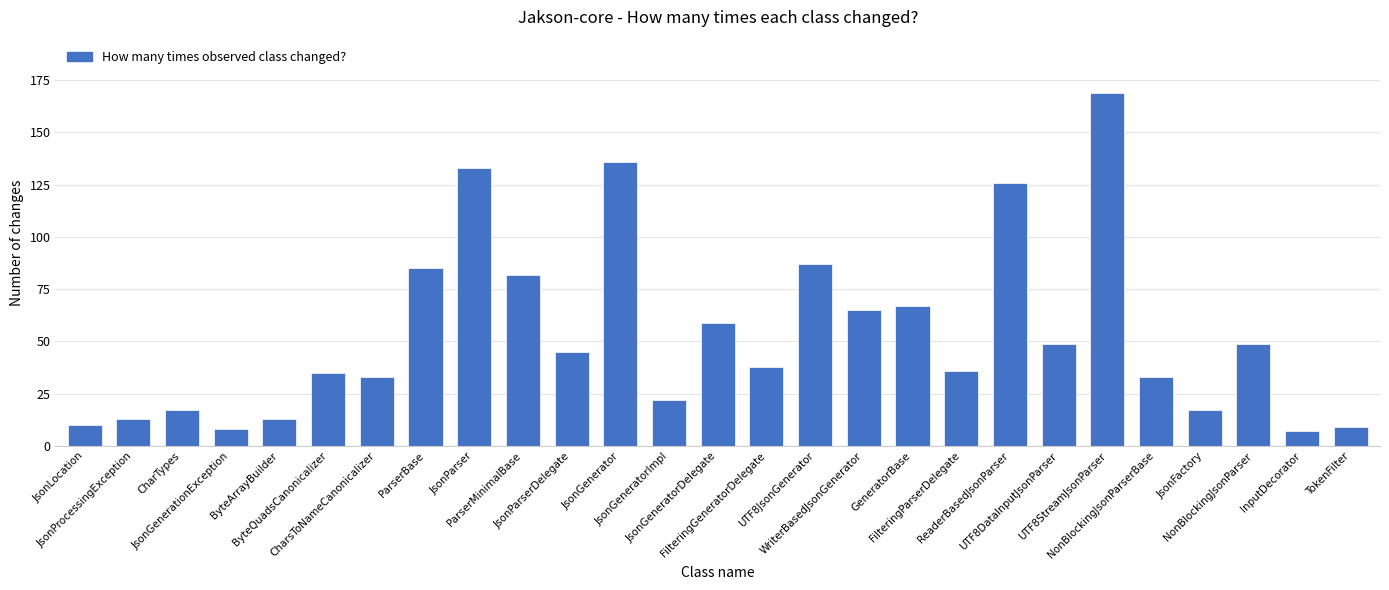

How many bars are there in total?

27